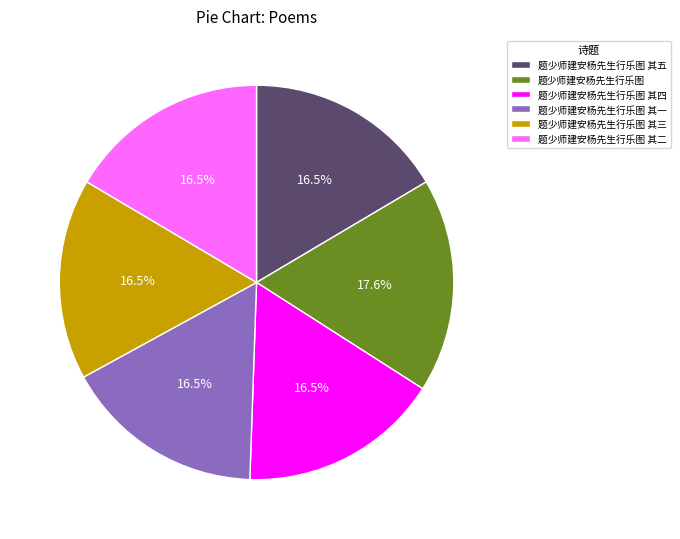

Which slice is the largest?

题少师建安杨先生行乐图